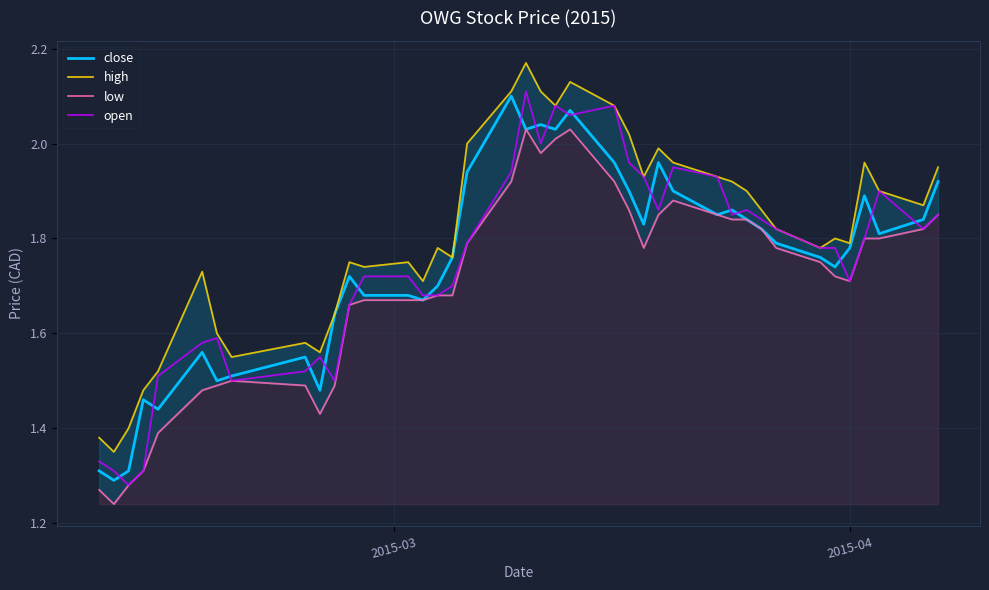

The value of low at 2015-04 is 1.7. True or false?

True